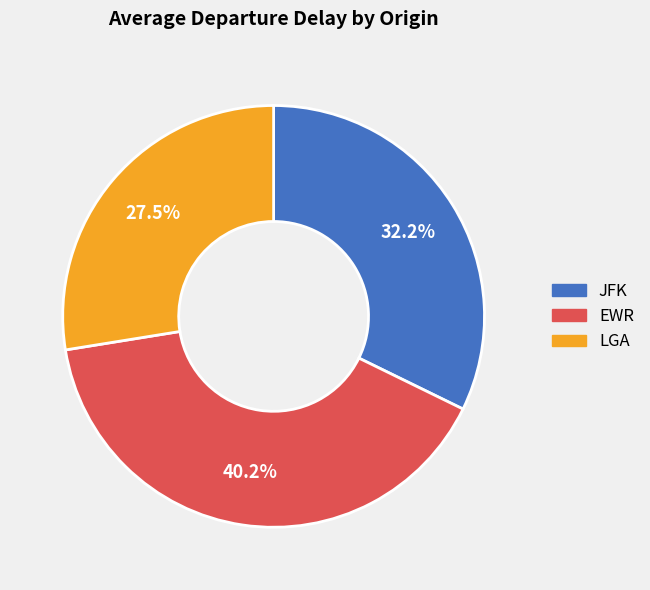

How many segments does this pie chart have?

3